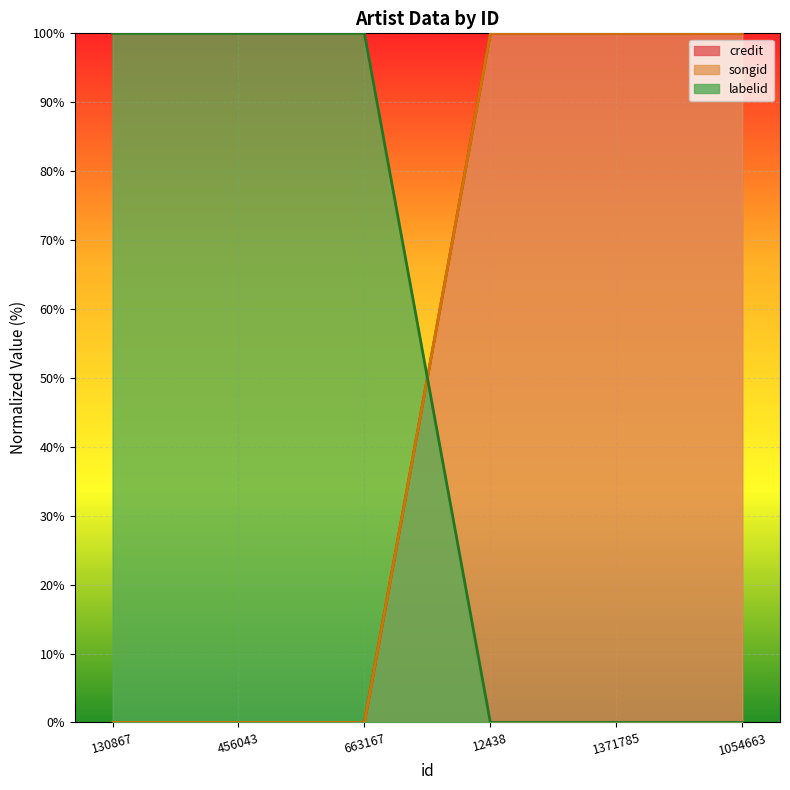

Rank the categories by credit value from lowest to highest.

130867, 456043, 663167, 12438, 1371785, 1054663